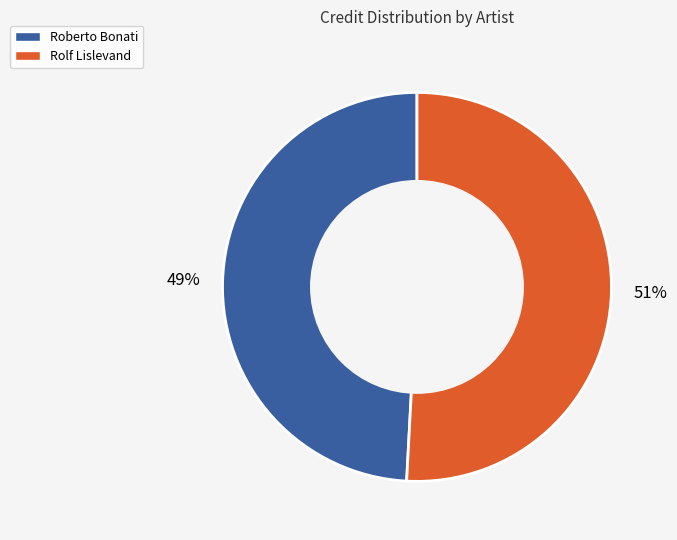

To the nearest percent, what percentage of the pie is Roberto Bonati?

49%